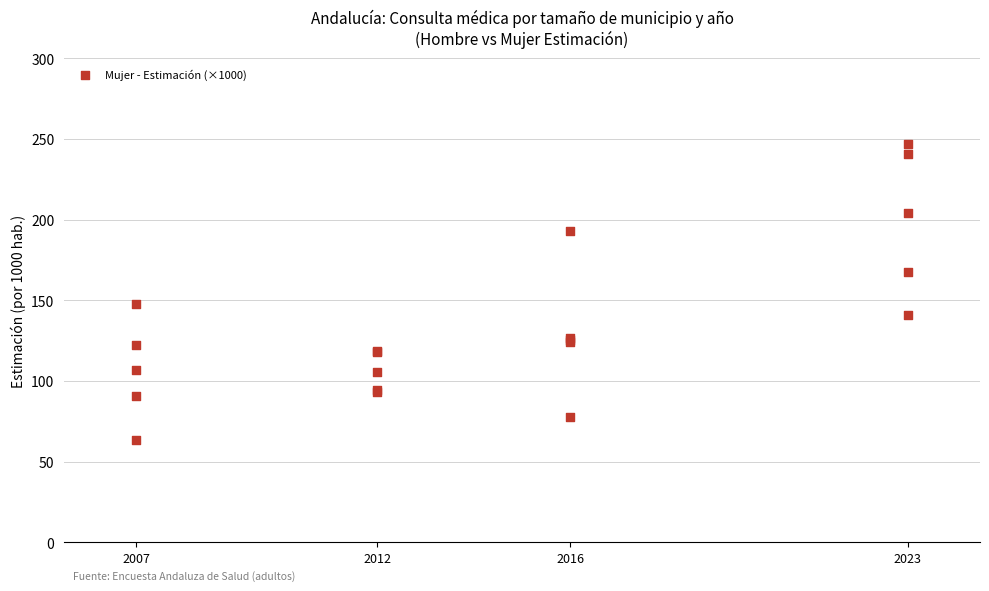

What Y value in the scatter plot is closest to 155?

147.6